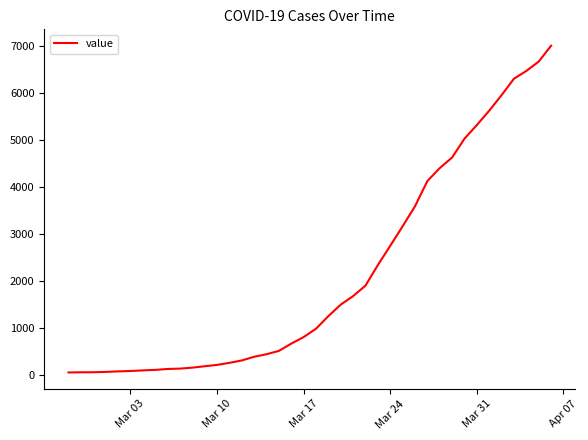

What is the difference between the maximum and second lowest values?

6934